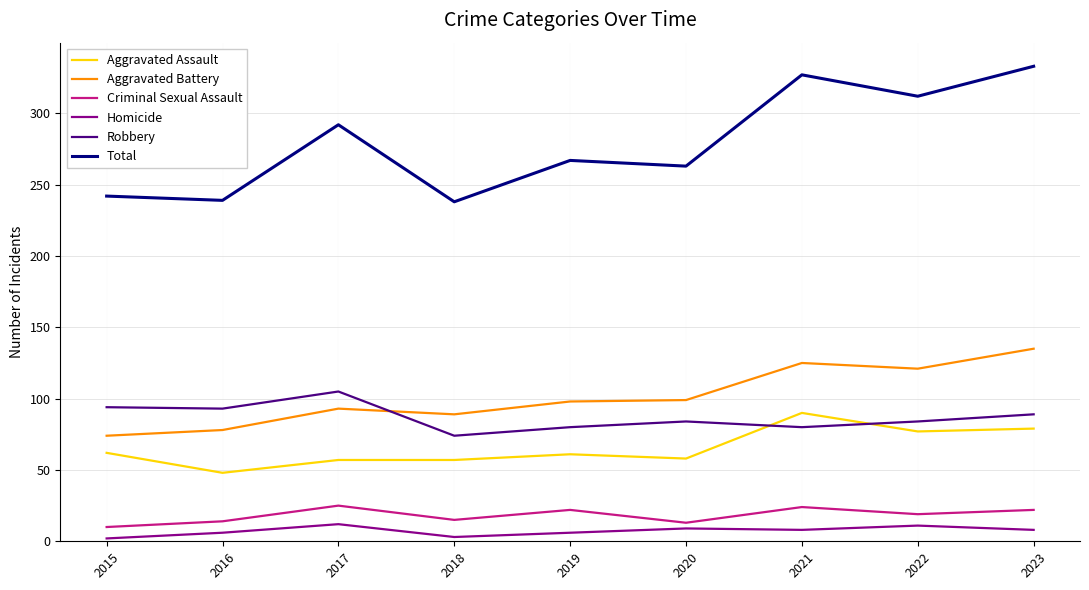

How many lines are shown in the chart?

6